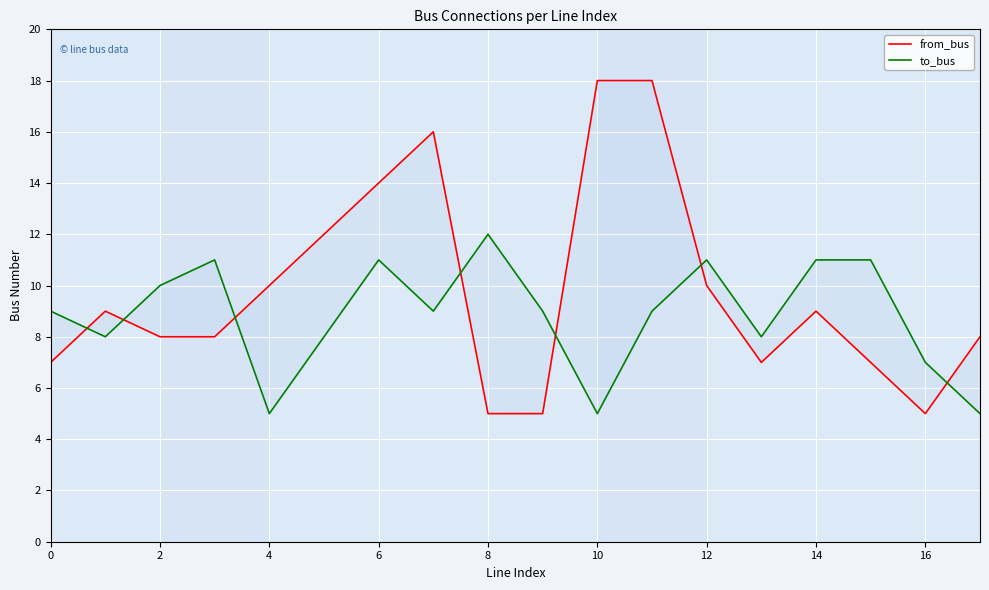

At how many categories does at least one series exceed 16?

2